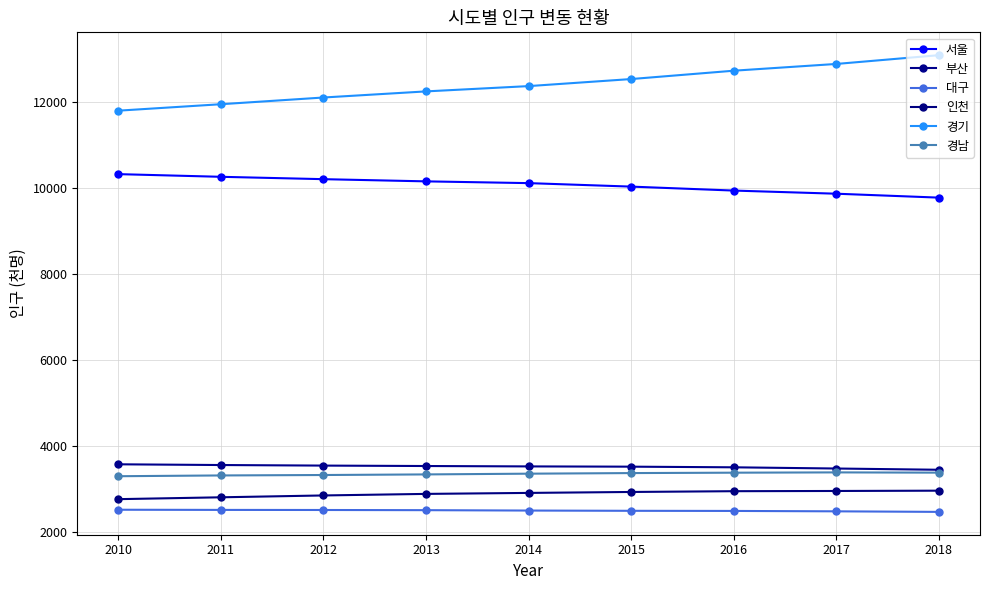

True or false: 부산 and 경남 intersect in this chart.

False